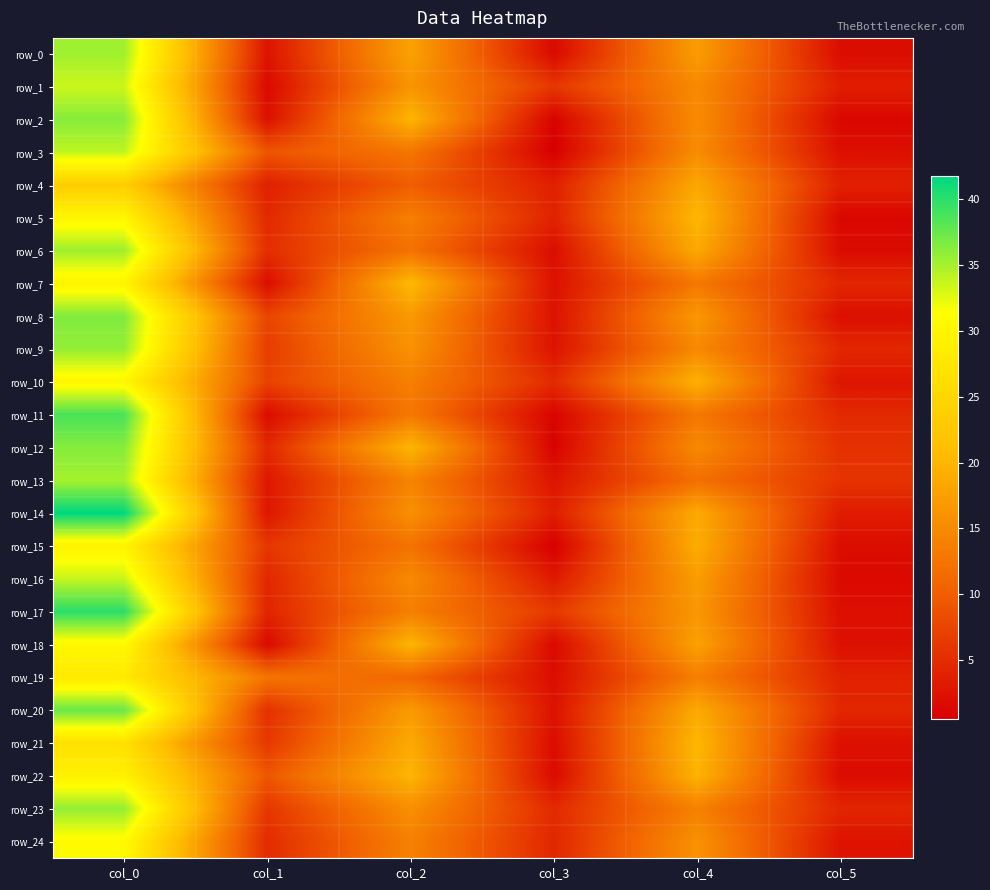

What is the sum of the row_16 values at col_2 and col_1?

19.4